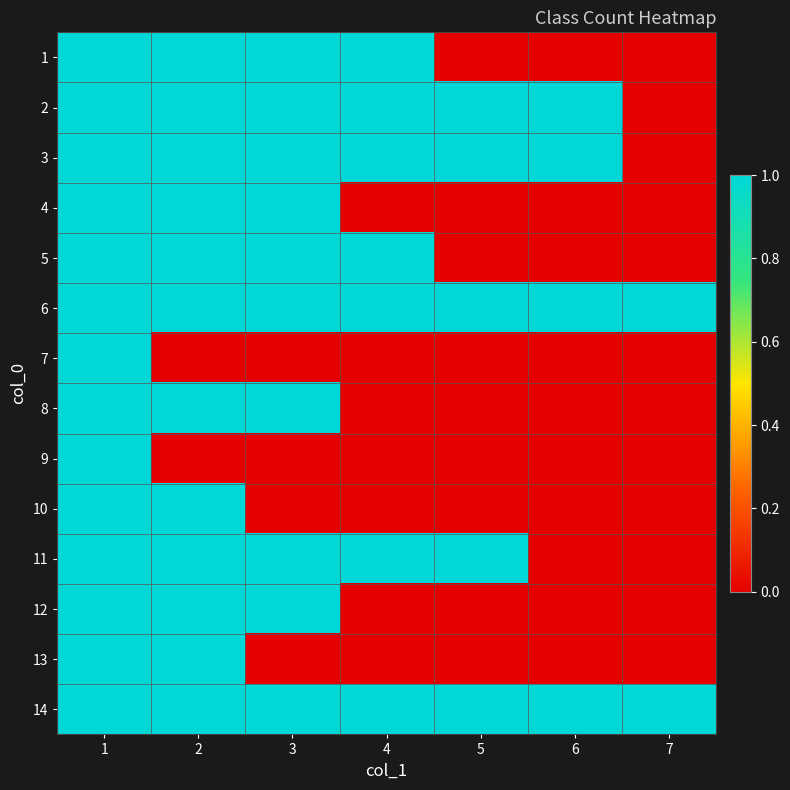

What is the spread (max minus min) of values at 6?

1